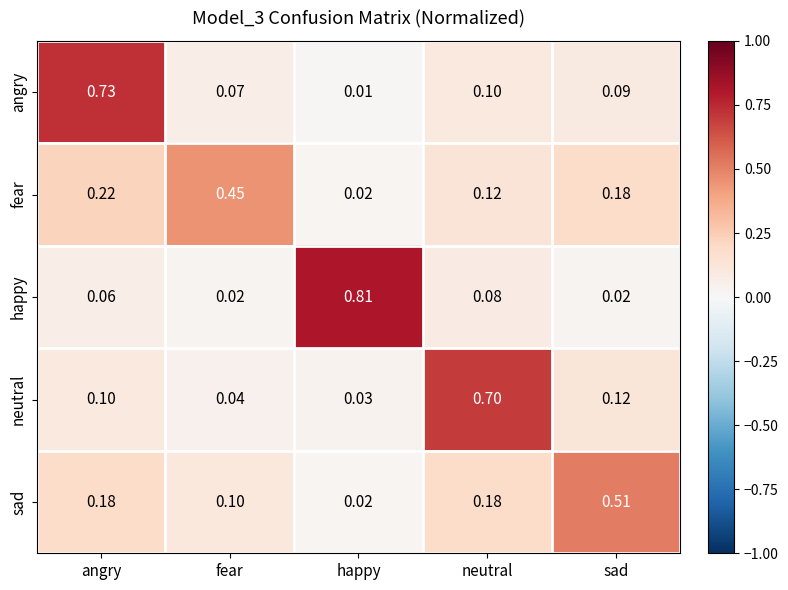

Where is neutral nearest to the value 0?

happy